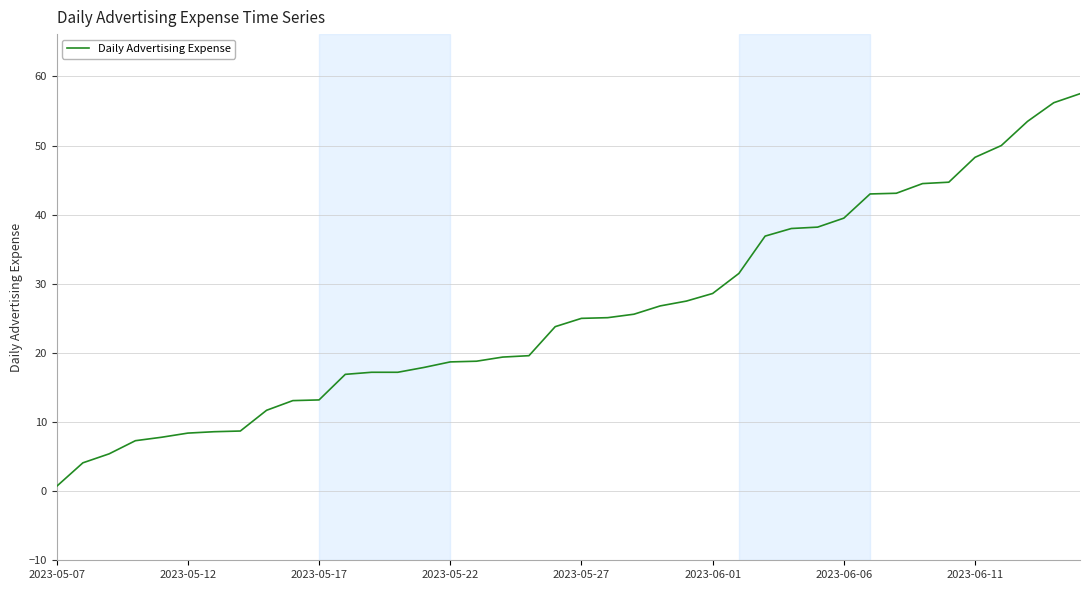

What is the greatest value displayed?

57.5